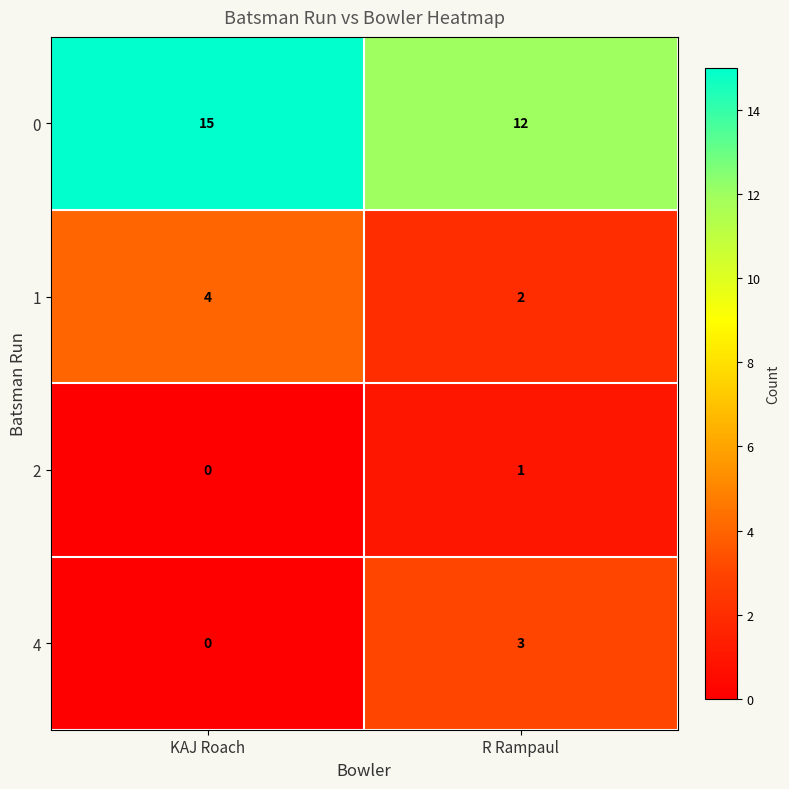

What is the difference between the highest and lowest values at KAJ Roach?

15